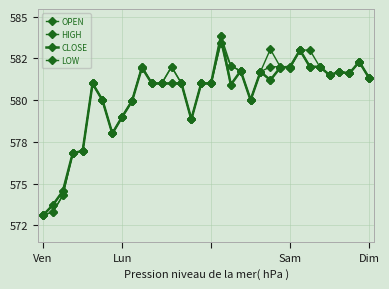

Which series ends up on top after the final intersection of OPEN and CLOSE?

CLOSE